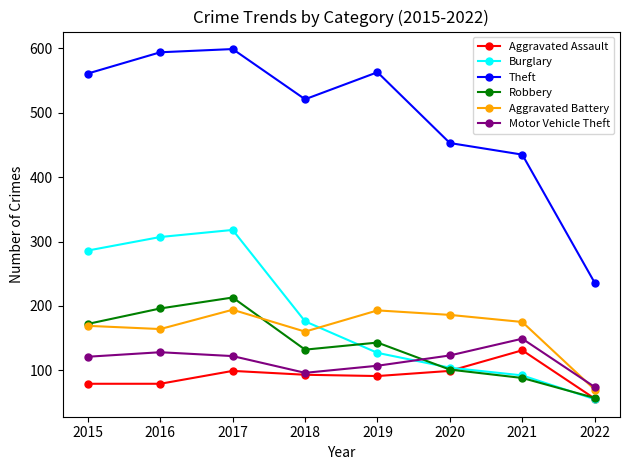

True or false: Burglary and Theft intersect in this chart.

False